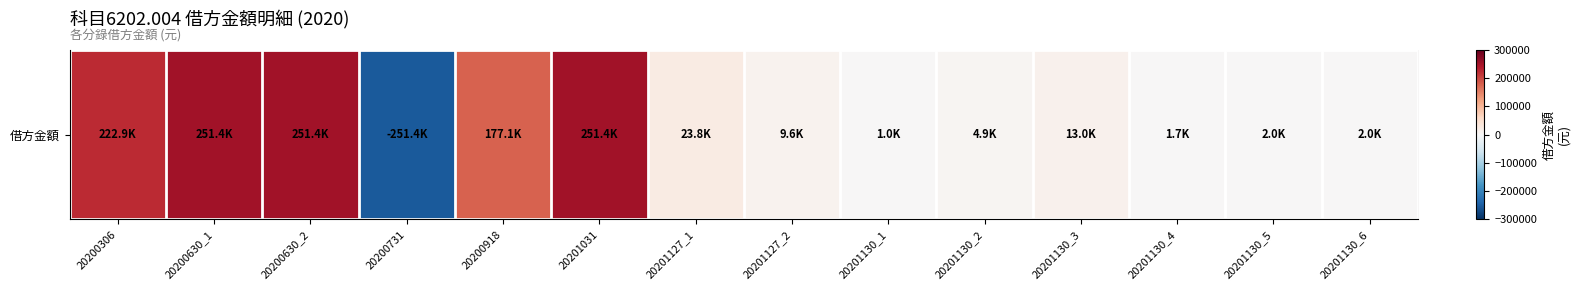

What is the change in value from 20200918 to 20201031?

+74285